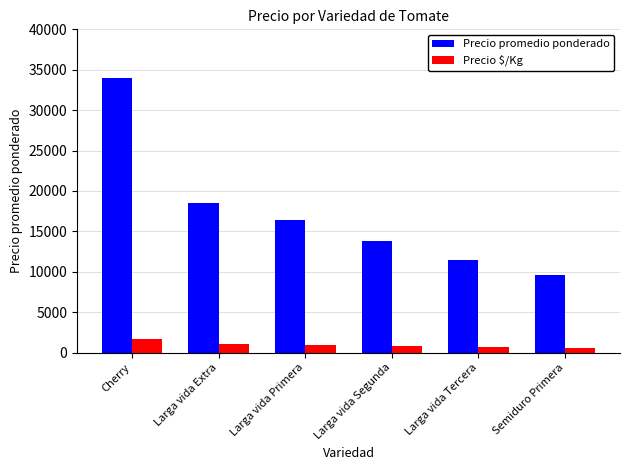

At which label is Precio promedio ponderado closest to 21756?

Larga vida Extra